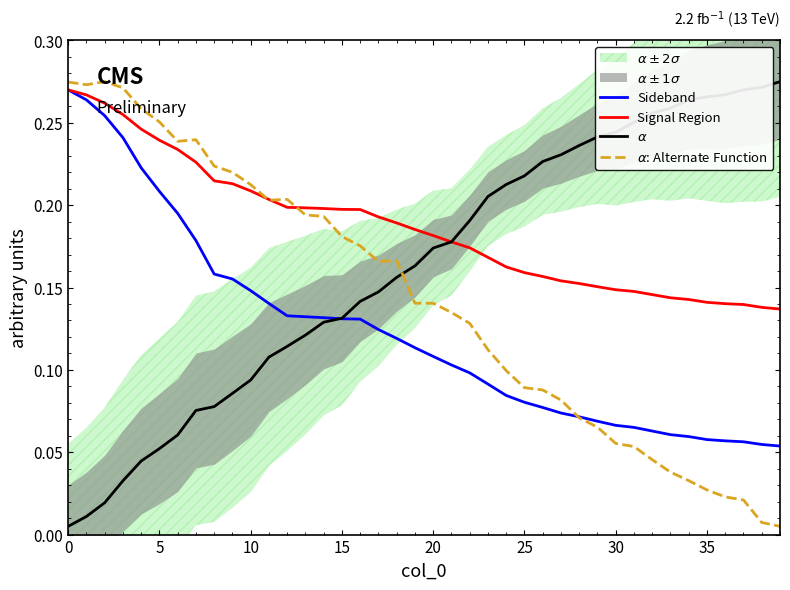

After their last crossing, which series has the higher values: Signal Region or $\alpha$?

$\alpha$